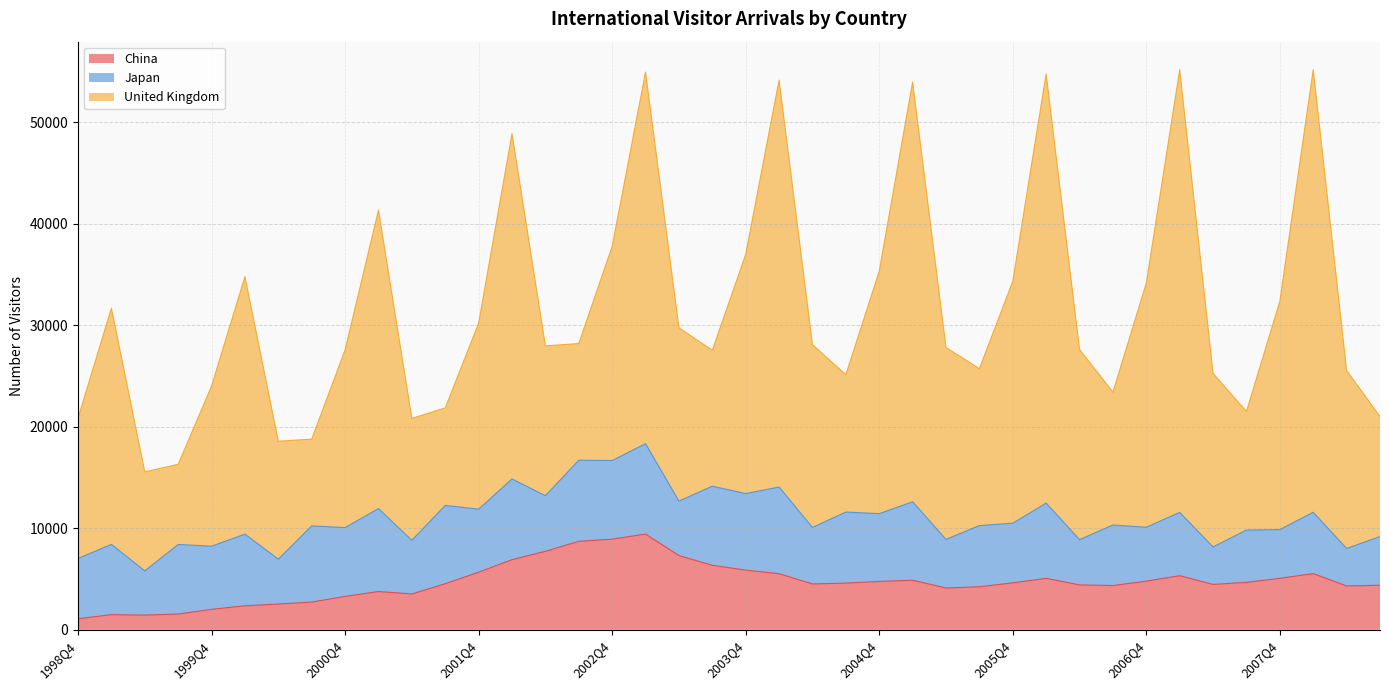

What is the approximate value of China at 2005Q3?

4239